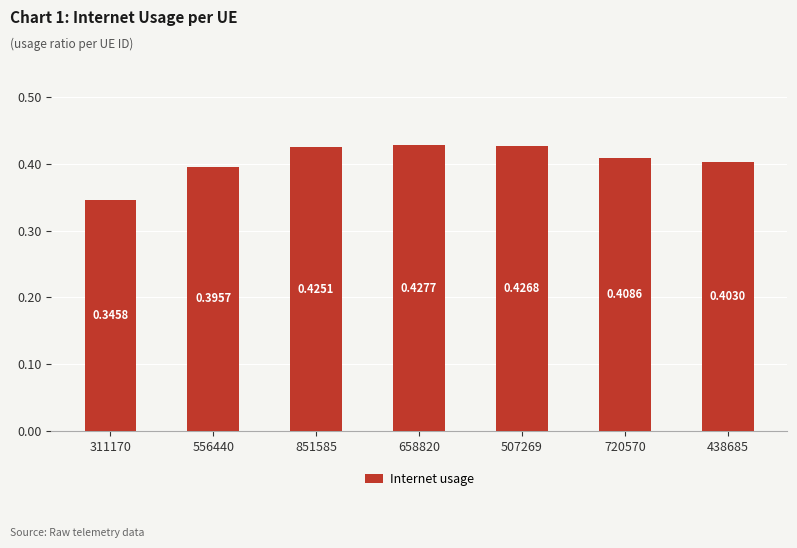

What is the sum of all values?

2.8